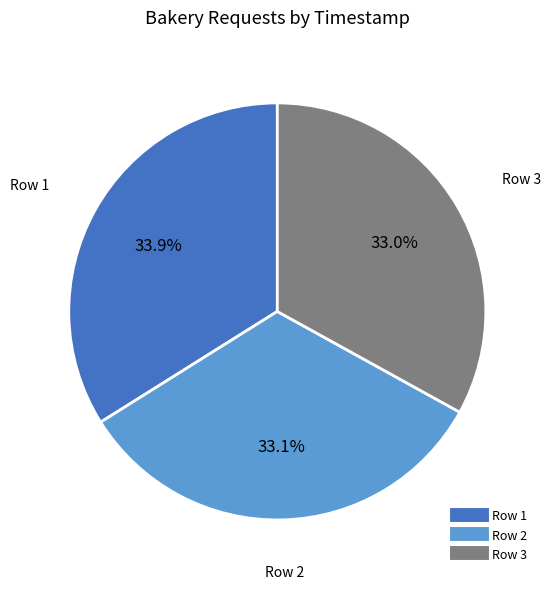

Does any single category account for the majority?

No